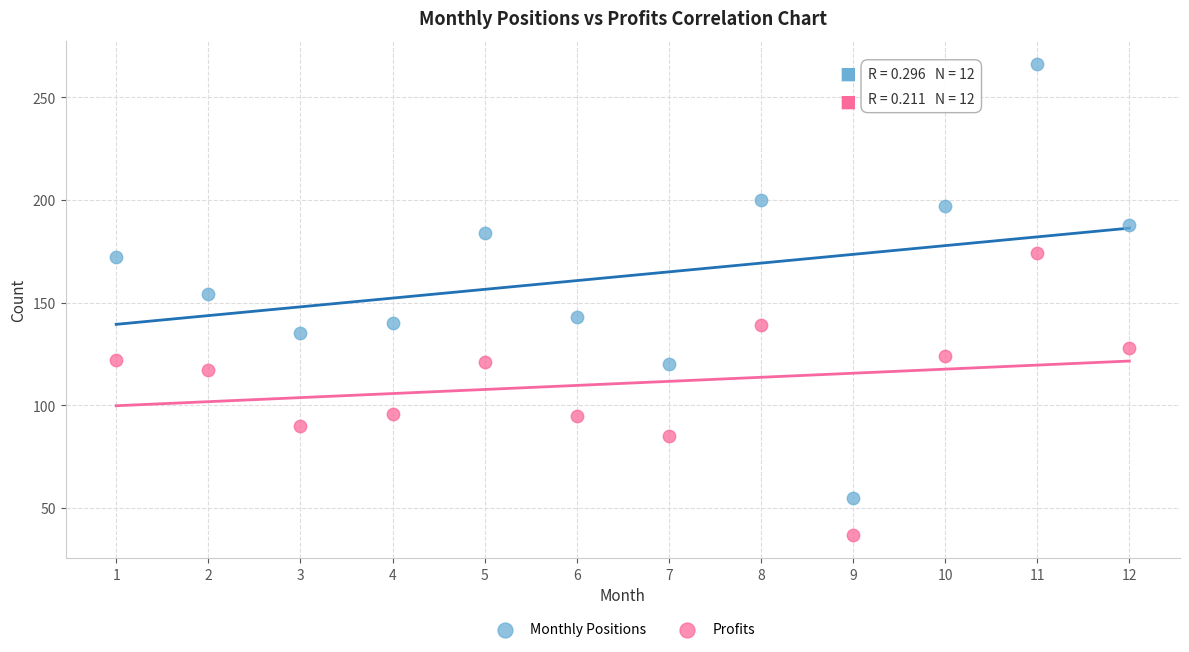

Which series reaches the maximum Y coordinate?

Monthly Positions